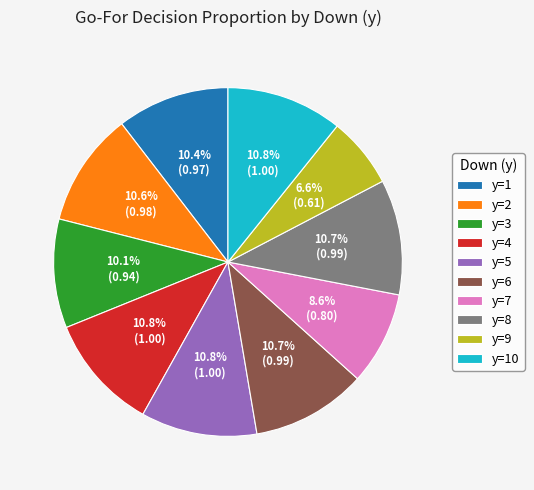

To the nearest percent, what percentage of the pie is y=1?

10%